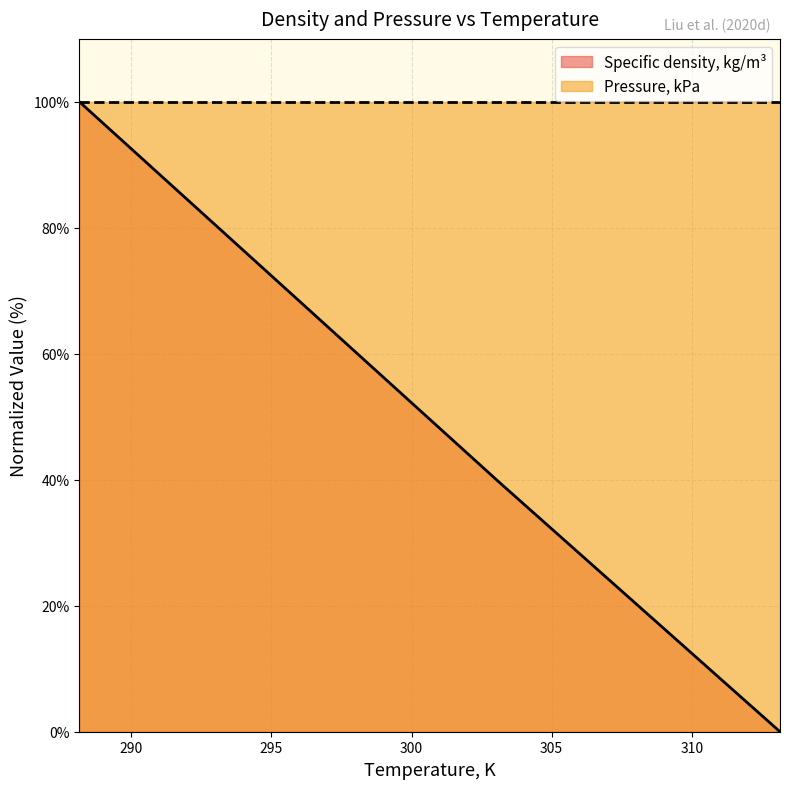

What is the value of the 5th point from the left?

19.8